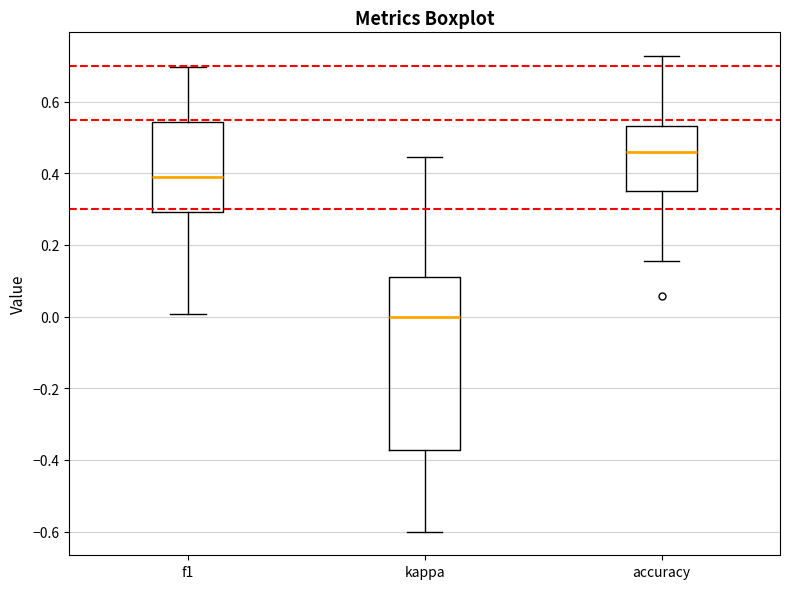

Which box's median line is the lowest?

kappa